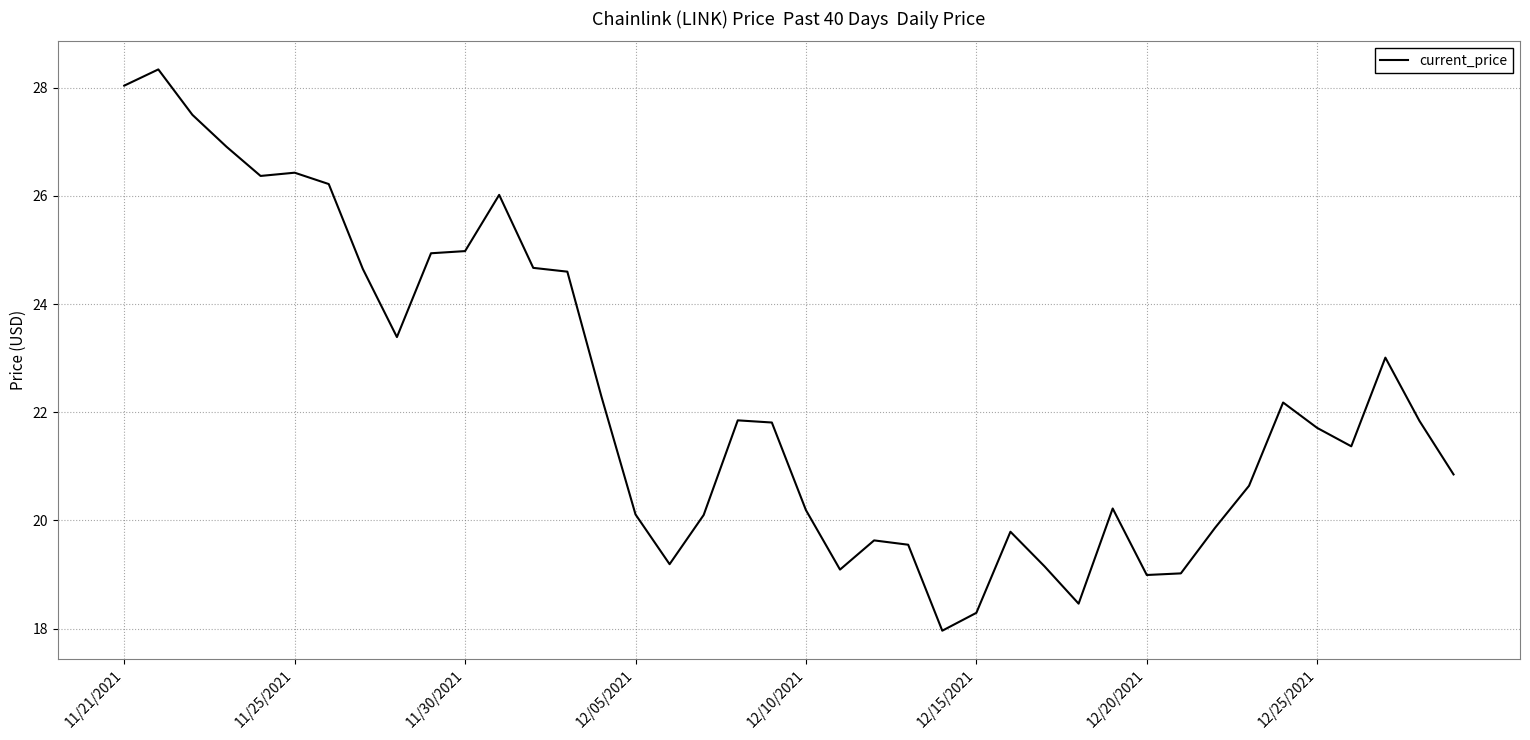

What is the minimum value shown in the chart?

18.0